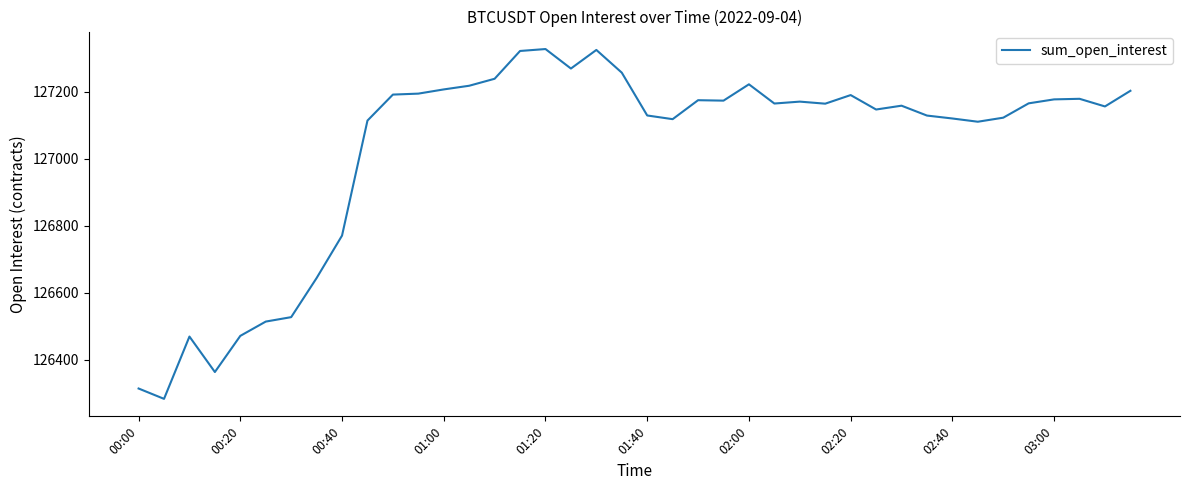

What is the difference between the maximum and minimum values?

1045.4